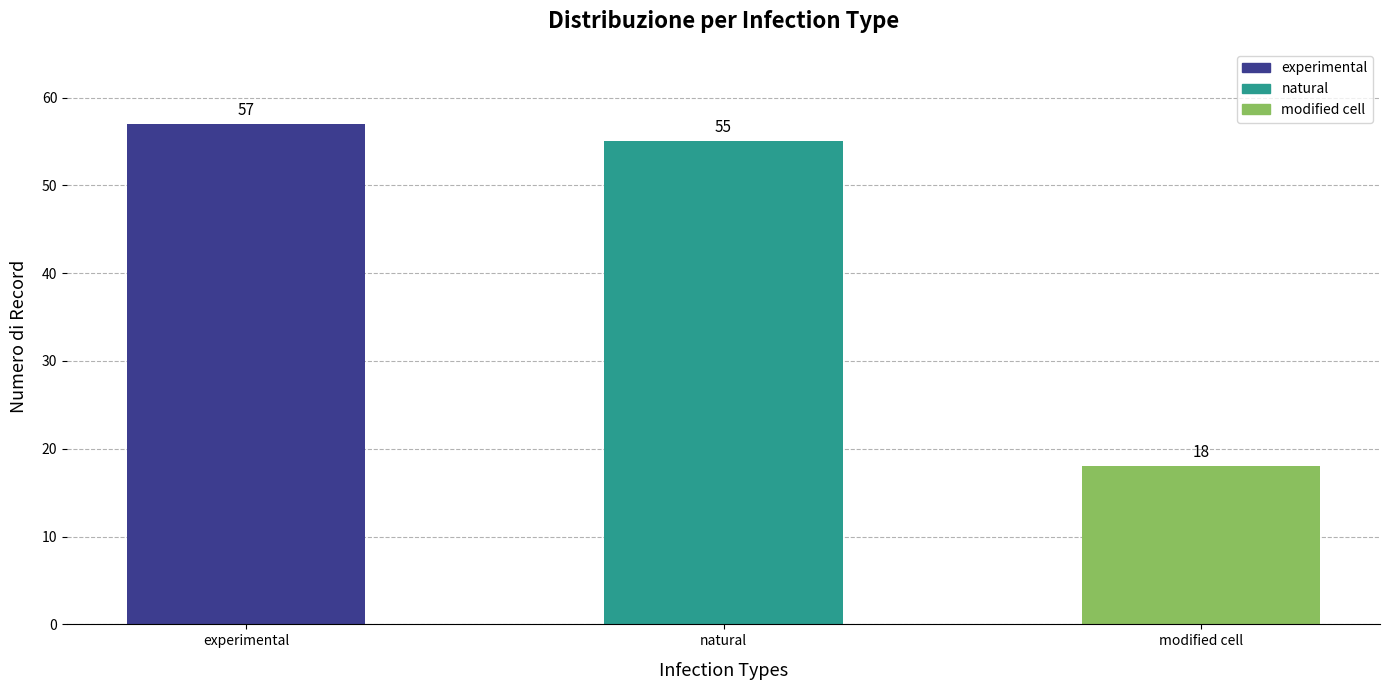

What is the maximum value shown in the chart?

57